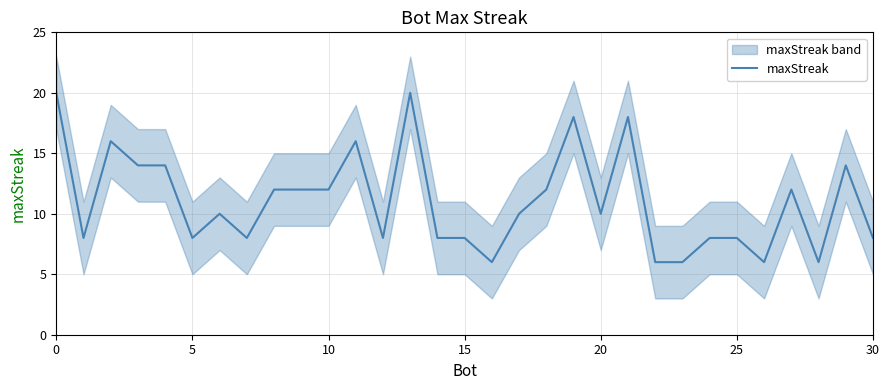

Reading left to right, what are all the values shown in this chart?

20	8	16	14	14	8	10	8	12	12	12	16	8	20	8	8	6	10	12	18	10	18	6	6	8	8	6	12	6	14	8